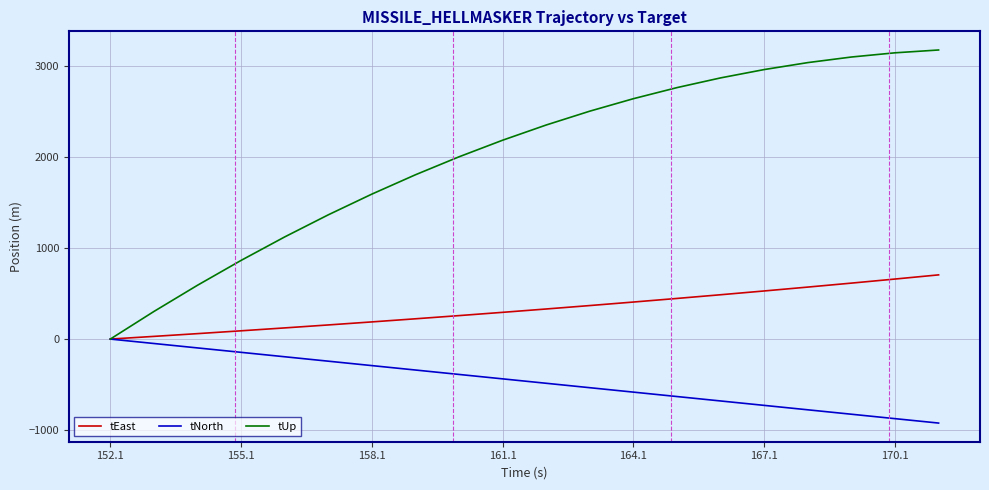

Rank the series by their average value, from highest to lowest.

tUp, tEast, tNorth